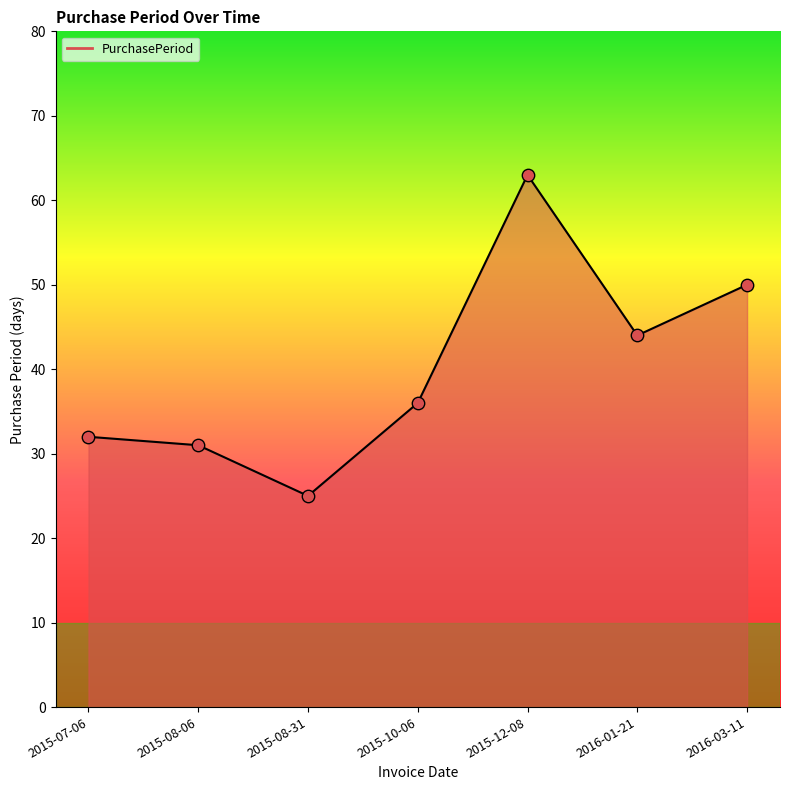

What is the change in value from 2015-08-06 to 2016-03-11?

+19